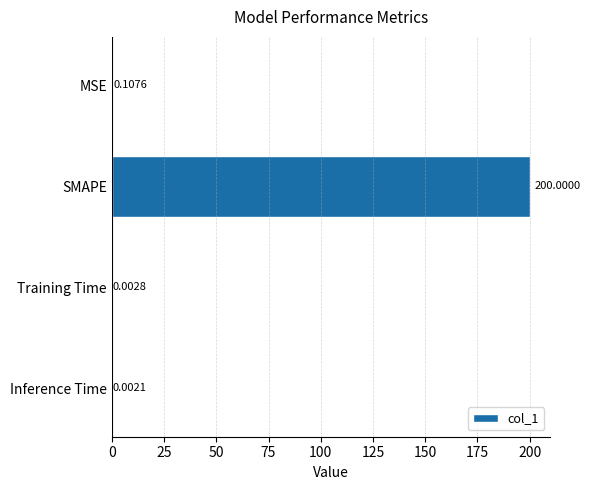

What is the sum of all values?

200.1